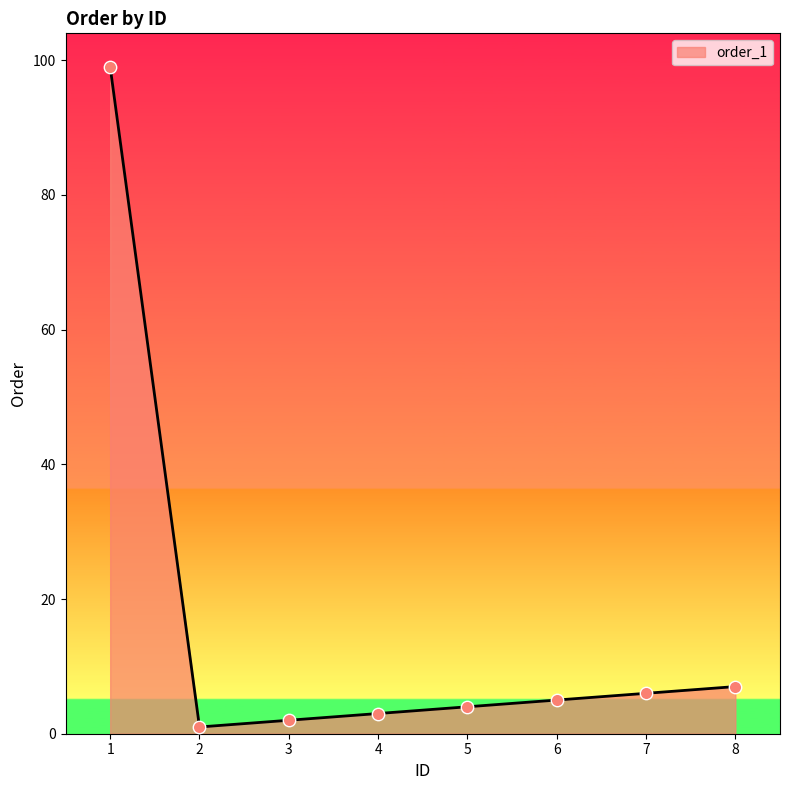

What is the change in value from 2 to 5?

+3